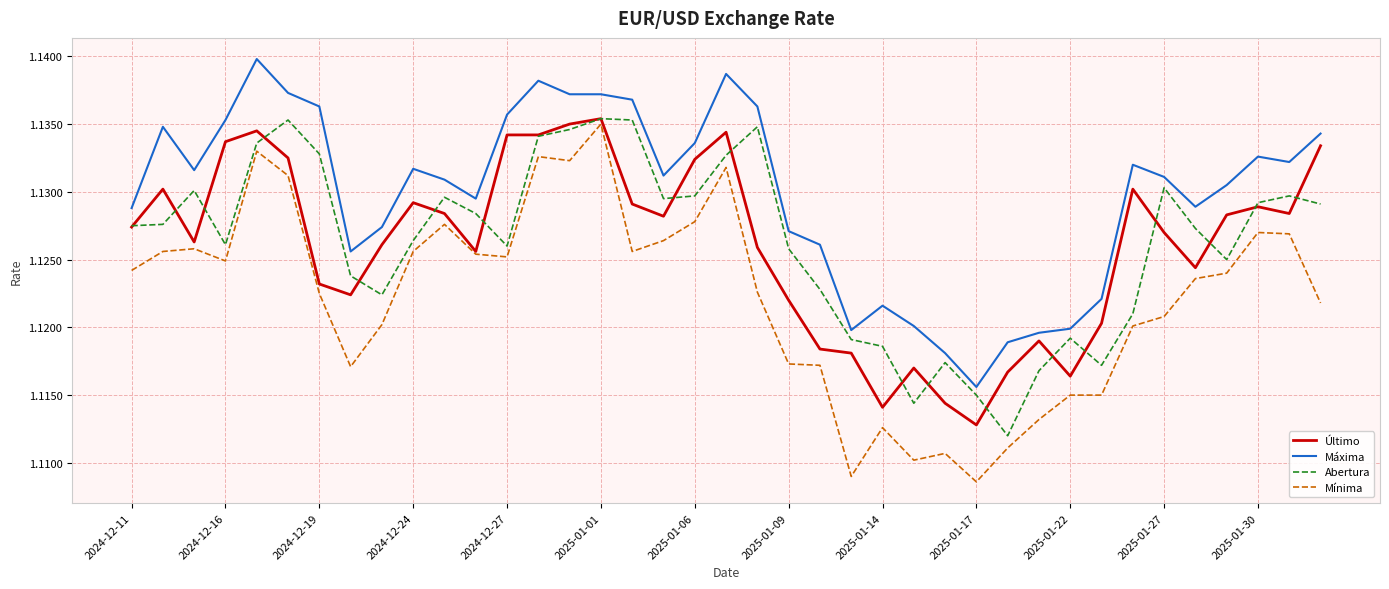

Which series has the largest total across all categories?

Máxima